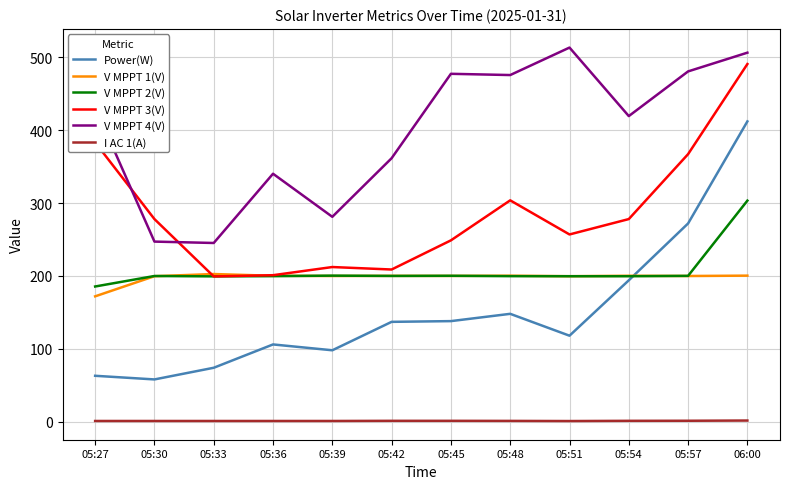

Is this an area chart (filled region under the line)?

No